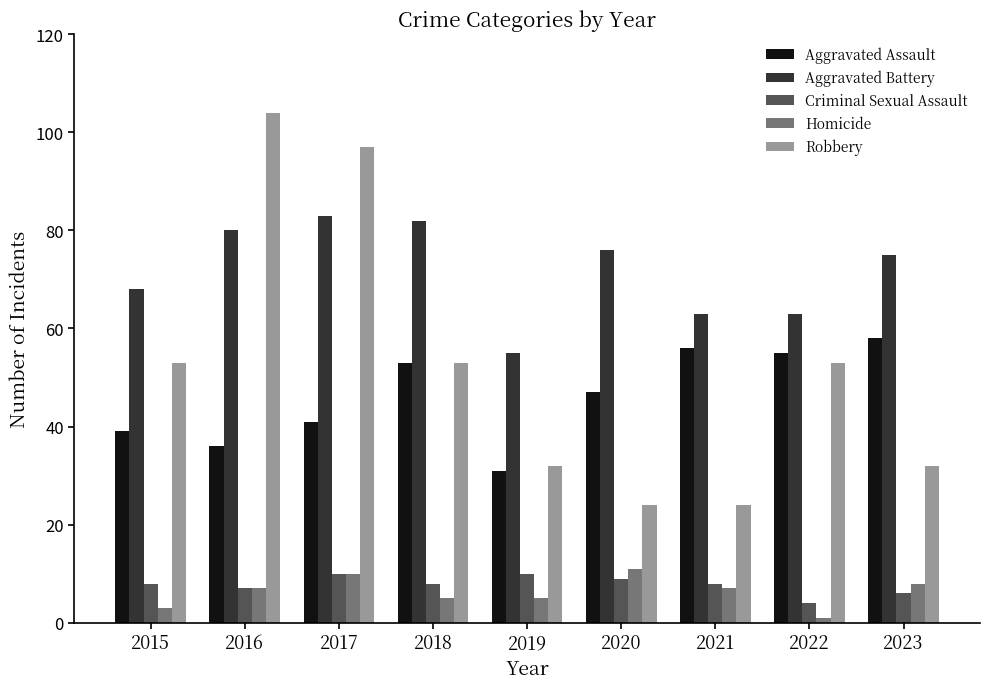

Rank the series at 2015 from highest to lowest value.

Aggravated Battery, Robbery, Aggravated Assault, Criminal Sexual Assault, Homicide